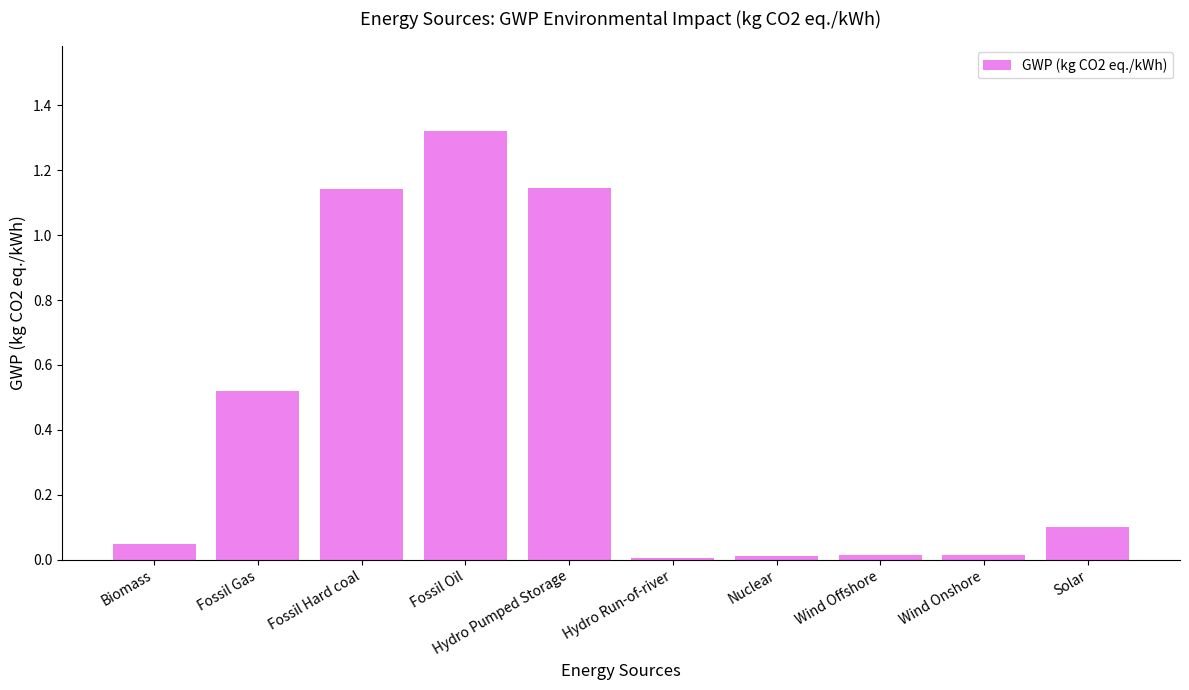

The value at Wind Offshore is 0.0. True or false?

True